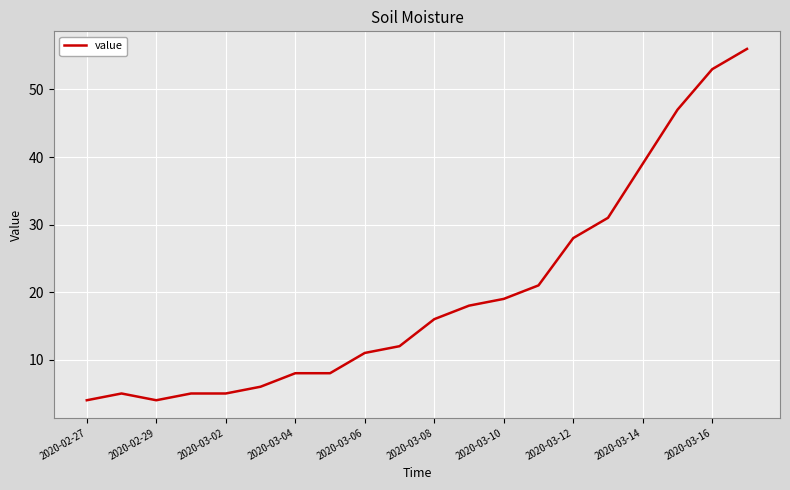

What is the difference between the maximum and minimum values?

52